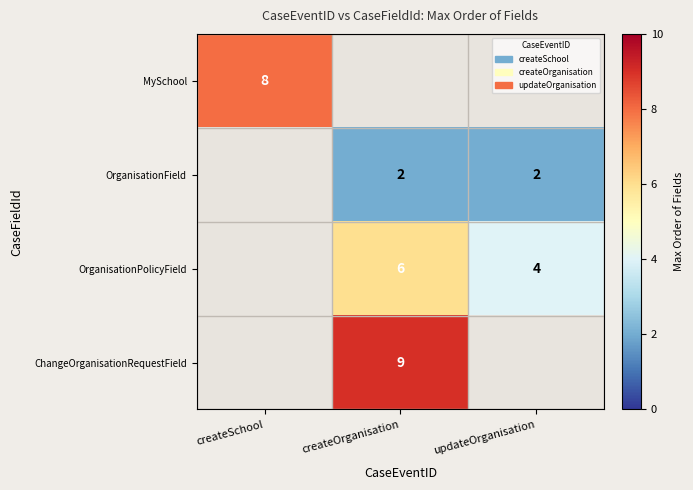

The value of ChangeOrganisationRequestField at createOrganisation is 14. True or false?

False